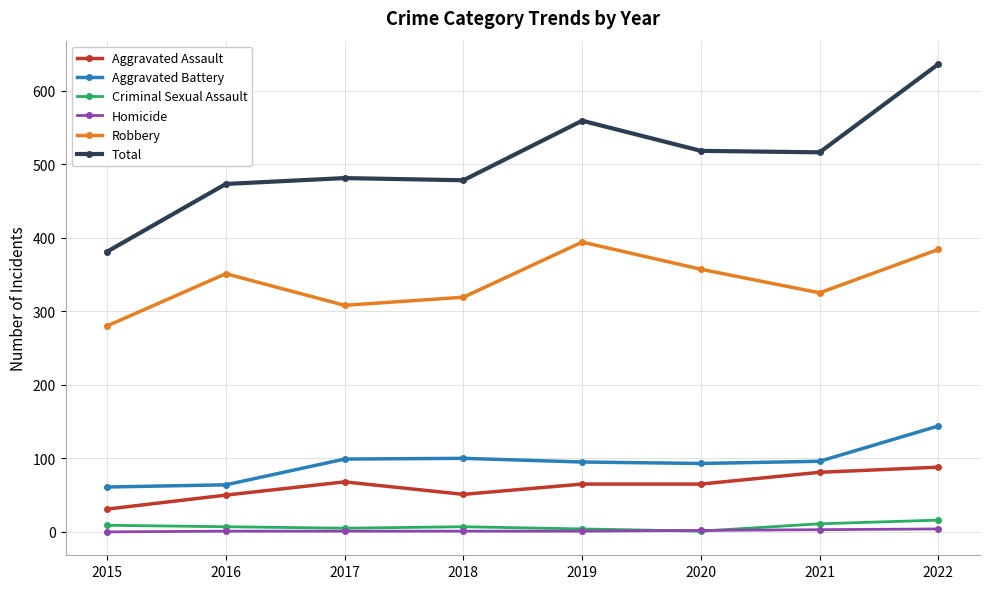

Which category has the highest value in the Total series?

2022